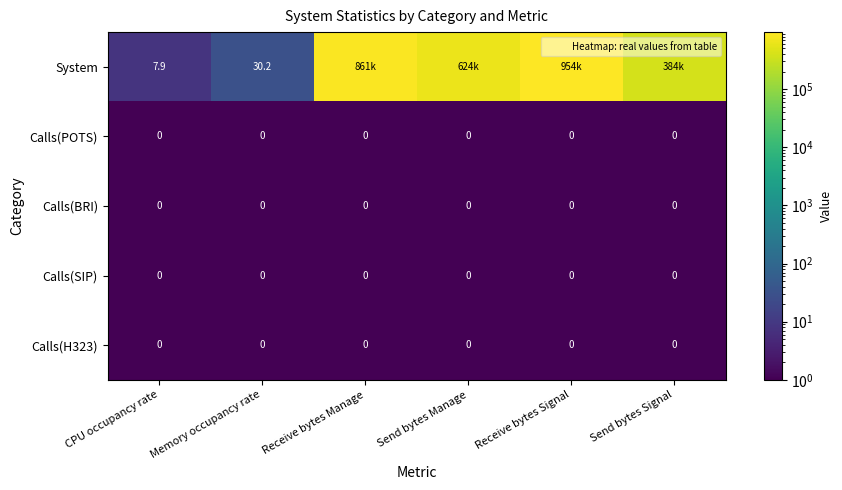

Between Receive bytes Signal and Receive bytes Manage, which is larger?

Receive bytes Signal